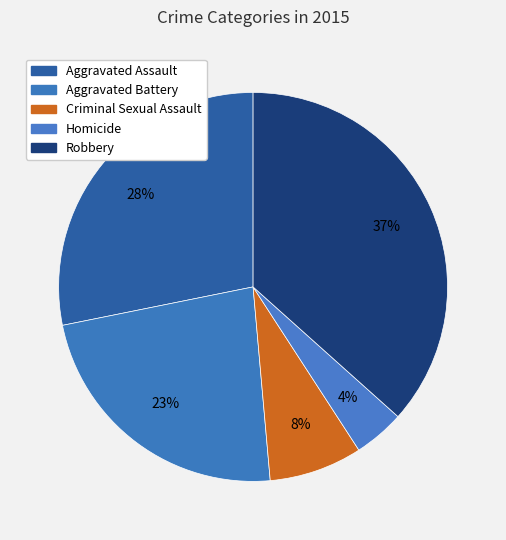

Count the number of slices in the pie.

5